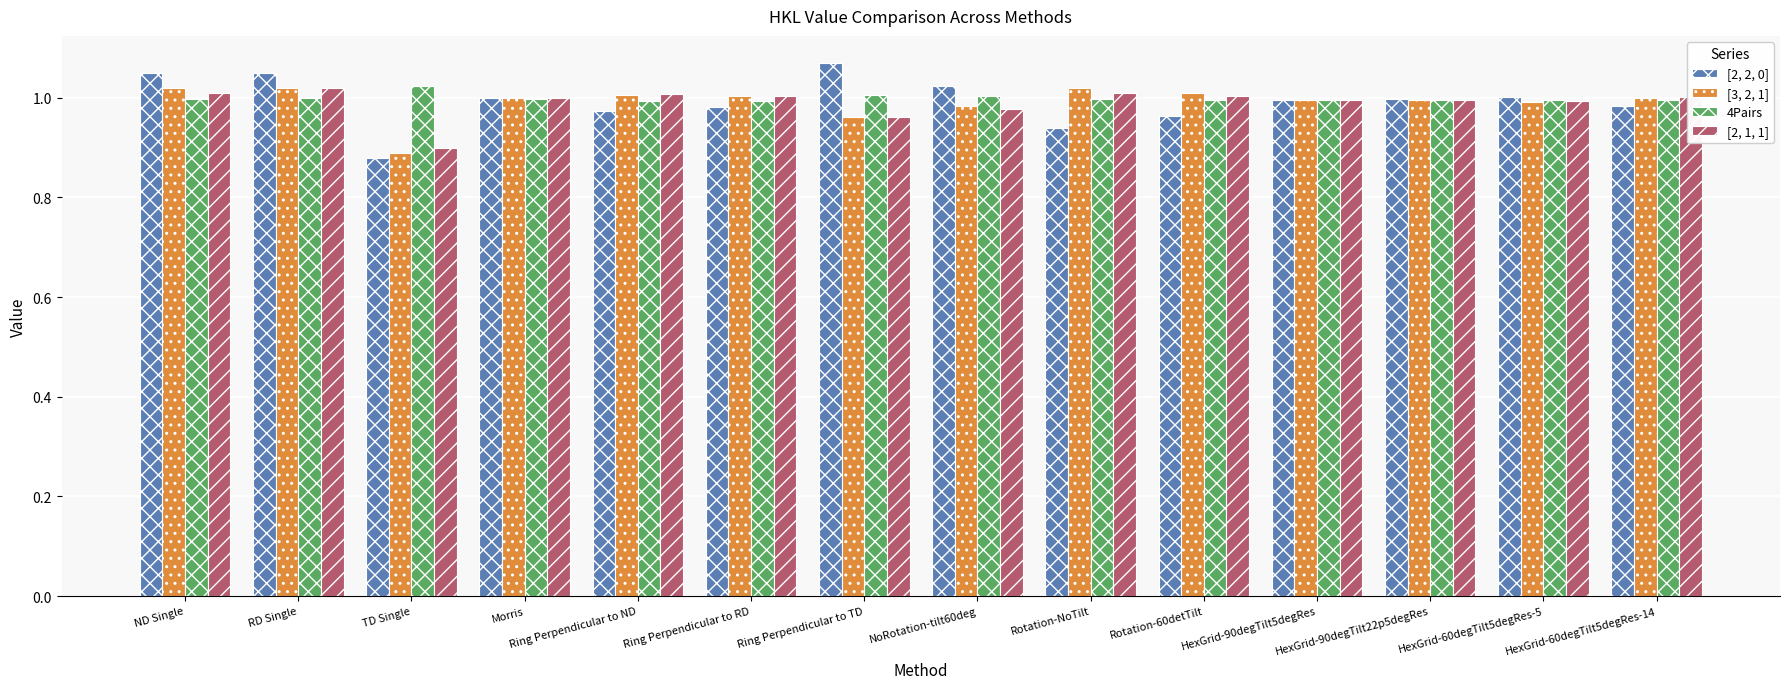

Is the value of [2, 2, 0] at HexGrid-60degTilt5degRes-14 greater than the value of [2, 1, 1] at RD Single?

No